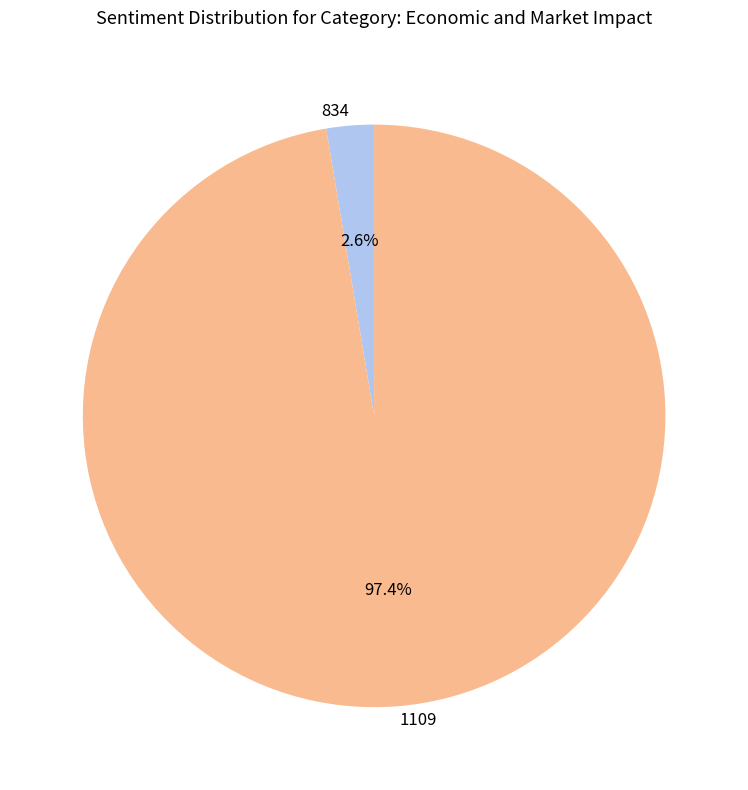

What is the smallest slice in the pie chart?

834